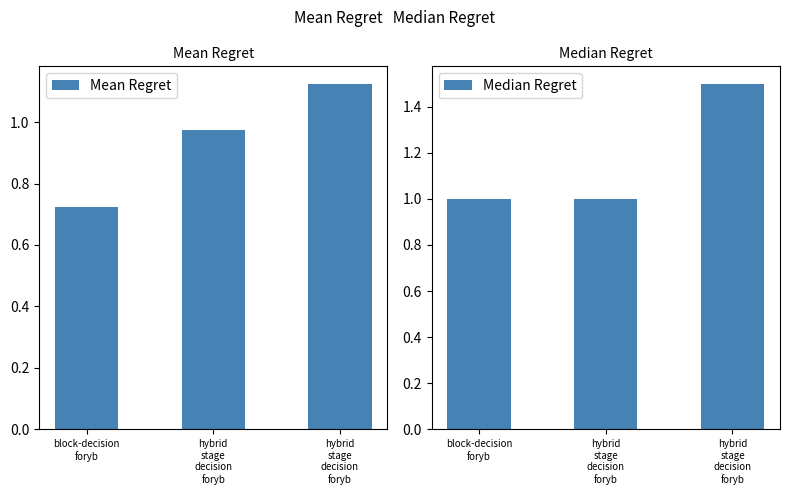

Which label corresponds to the smallest value in the chart?

block-decision
foryb